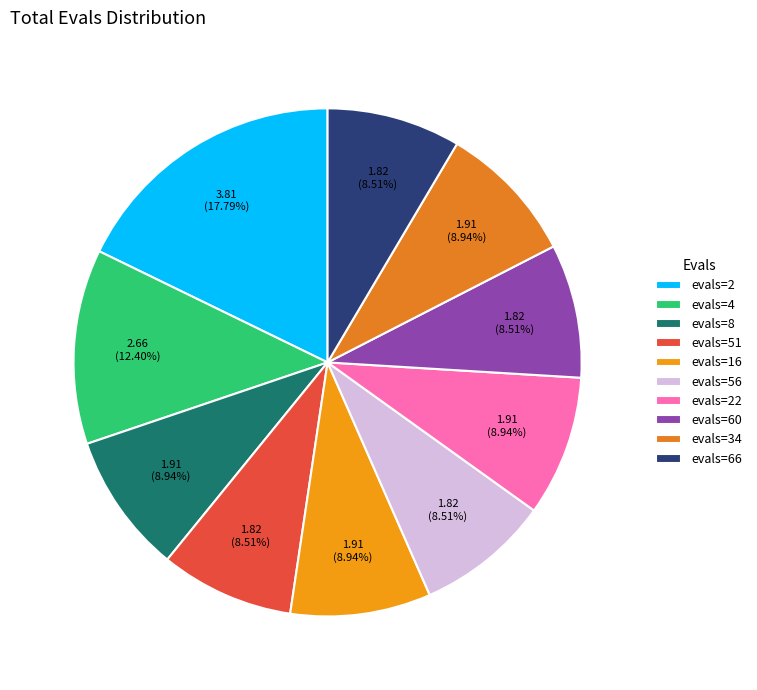

To the nearest percent, what is the difference between the largest and smallest slice percentages?

9%